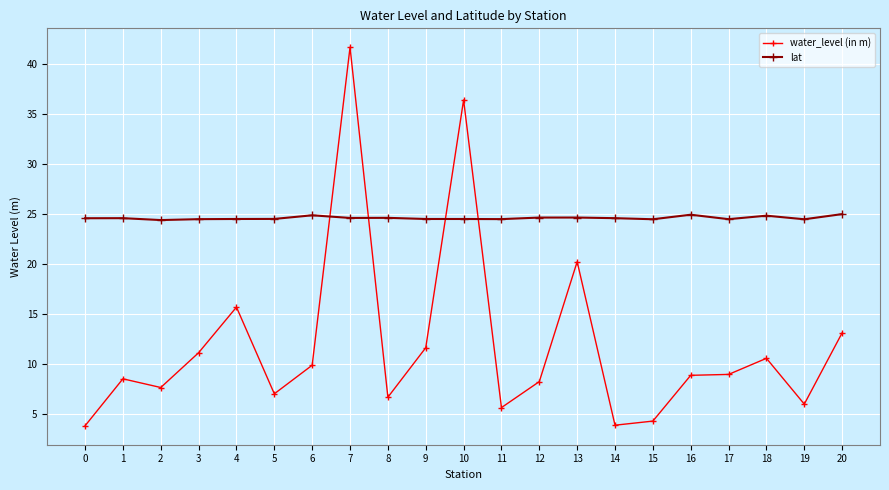

What are all the series names shown in the legend?

water_level (in m), lat